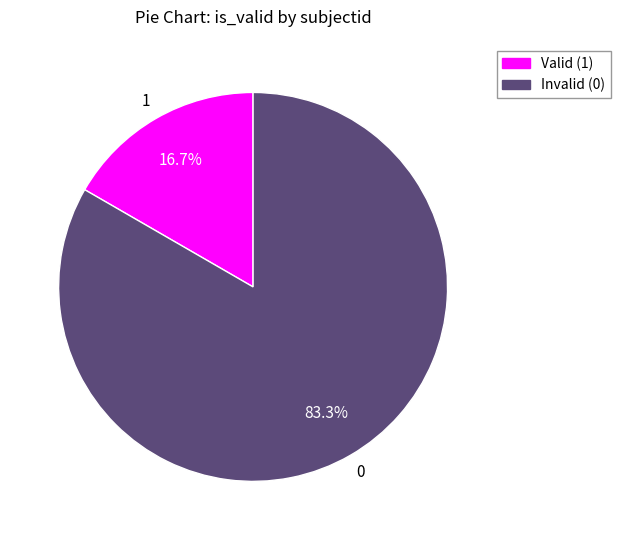

Is there any slice that represents more than half of the pie?

Yes